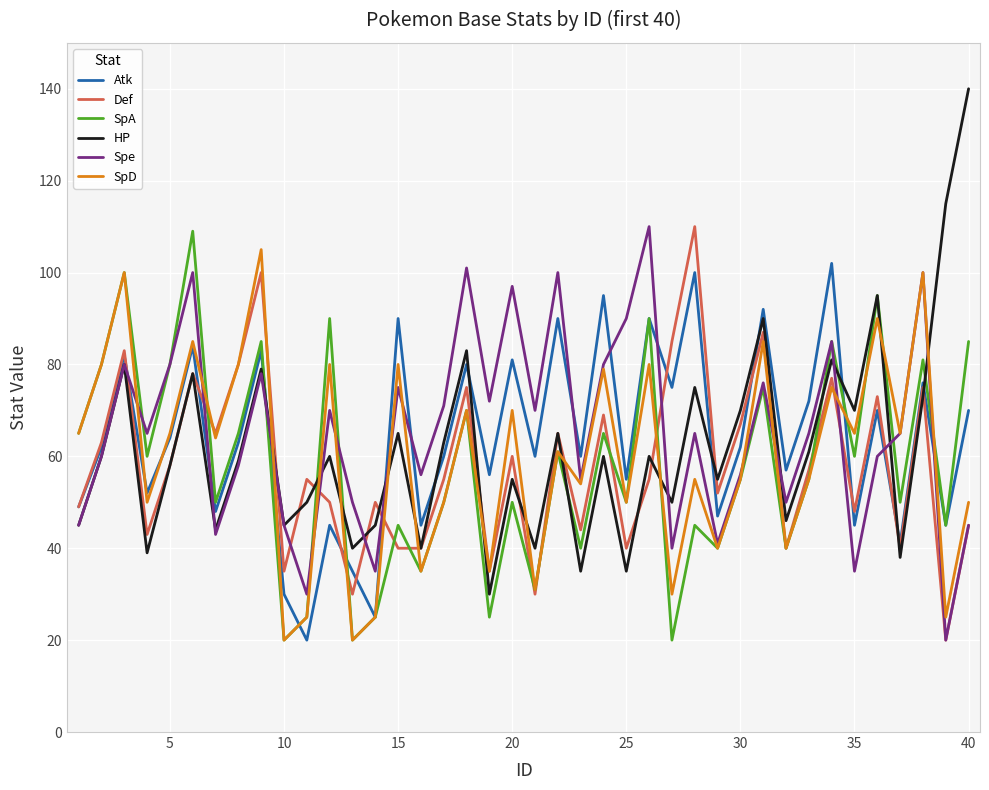

Which series has the widest spread of values?

HP